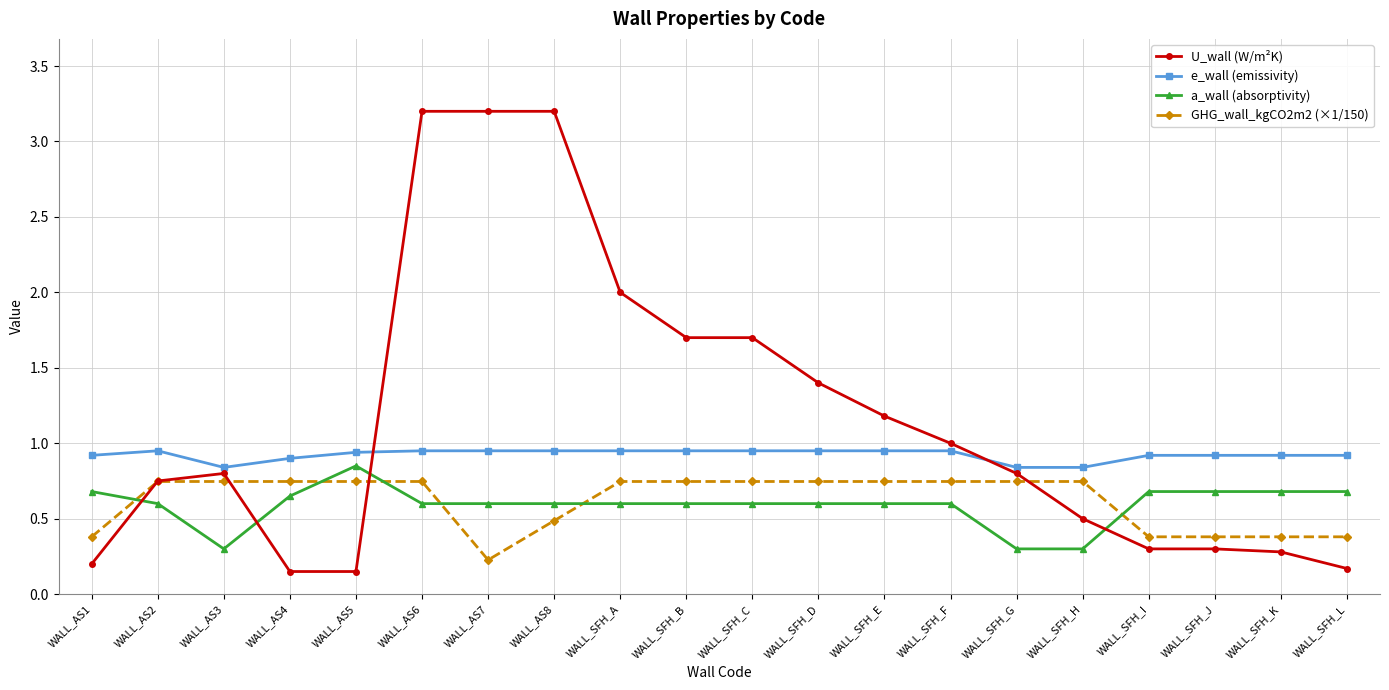

What is the label of the 14th point from the left?

WALL_SFH_F